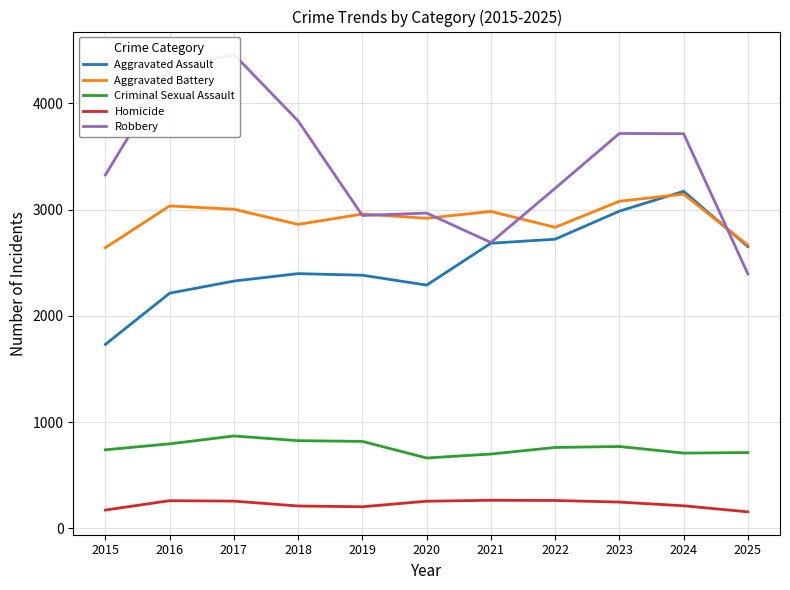

Reading right to left, transcribe all the data shown in this chart.

Aggravated Assault: 2651	3172	2985	2721	2683	2289	2382	2397	2327	2213	1731
Aggravated Battery: 2665	3145	3078	2833	2982	2918	2958	2860	3003	3034	2641
Criminal Sexual Assault: 713	708	770	761	699	662	818	825	869	795	739
Homicide: 155	212	247	262	264	255	203	210	256	260	172
Robbery: 2394	3714	3716	3200	2690	2967	2944	3834	4460	4326	3325